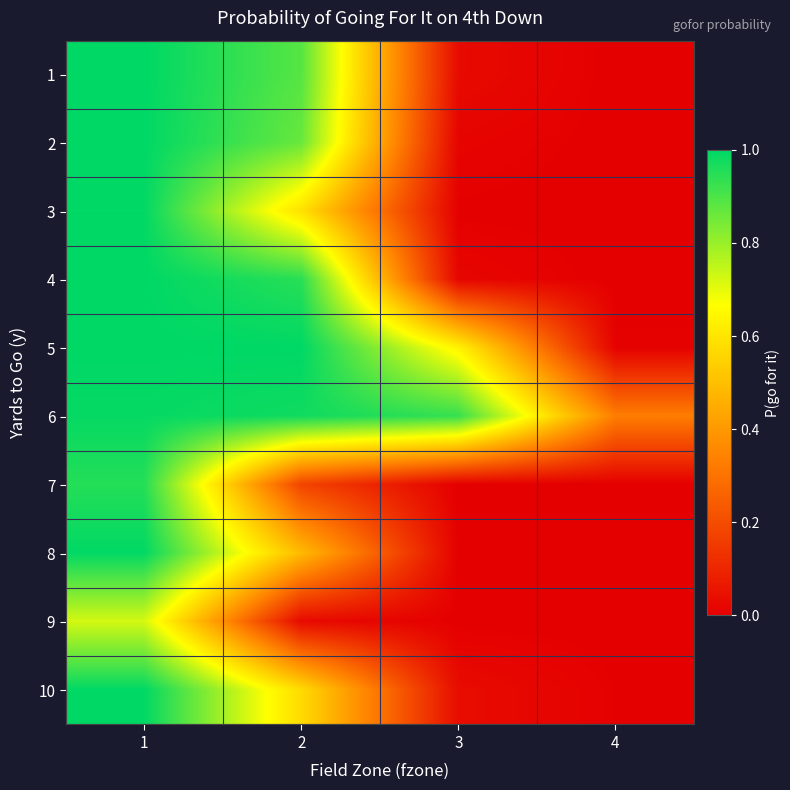

Which series has the largest range (max minus min)?

1